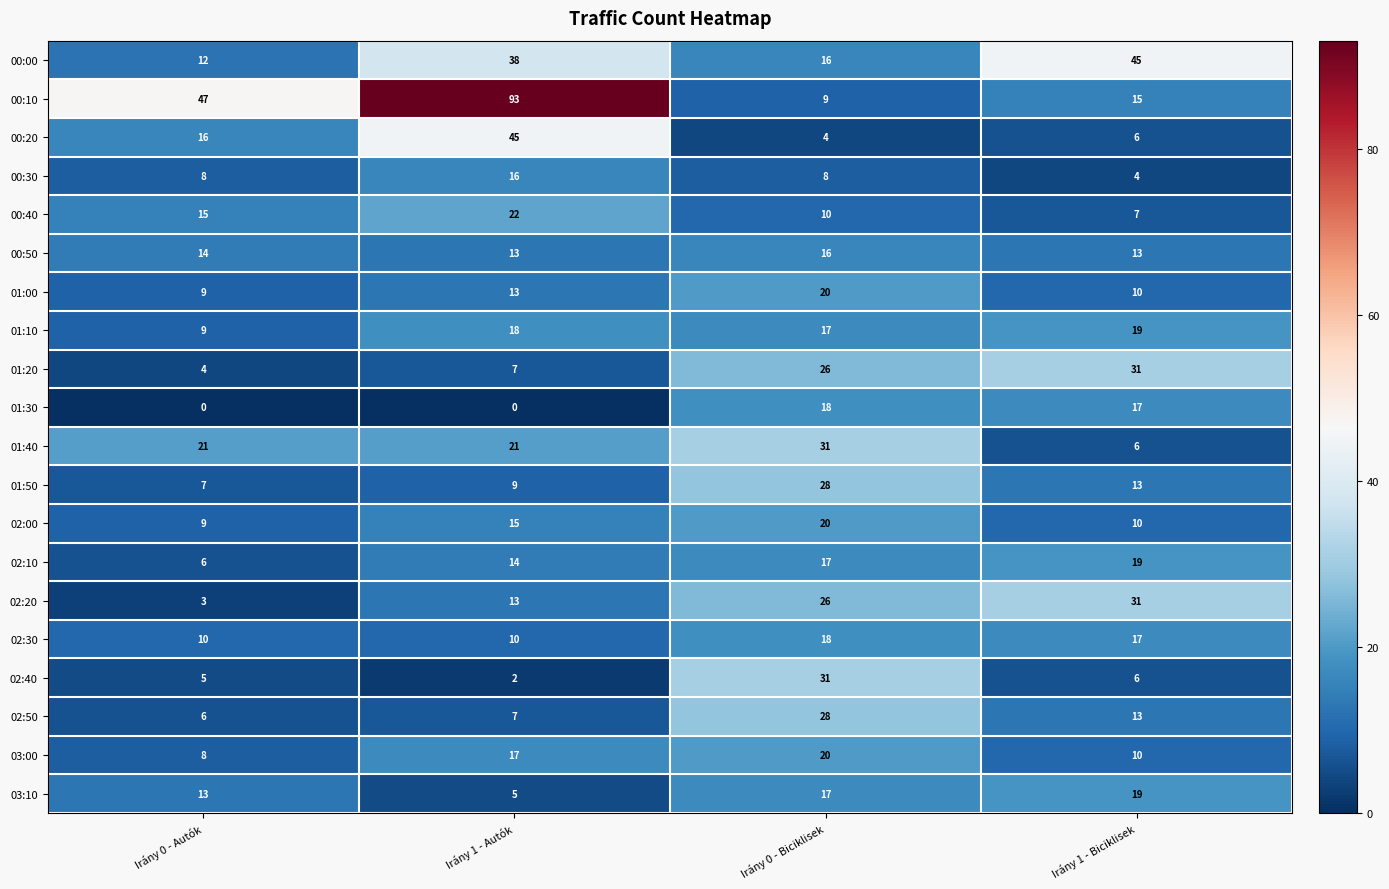

At which label is 01:50 closest to 17?

Irány 1 - Biciklisek